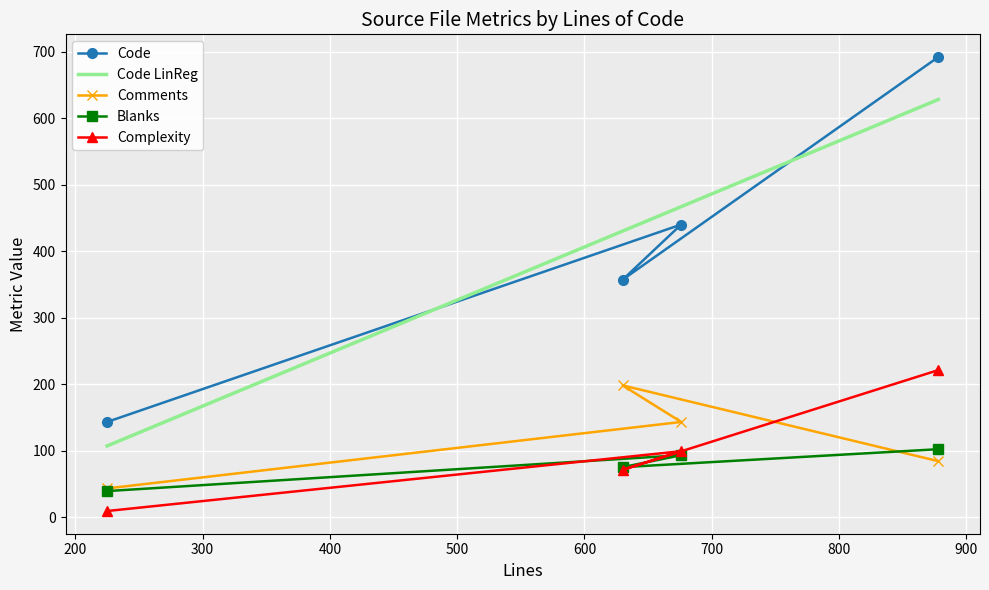

What is the label of the 2nd point from the left?

676